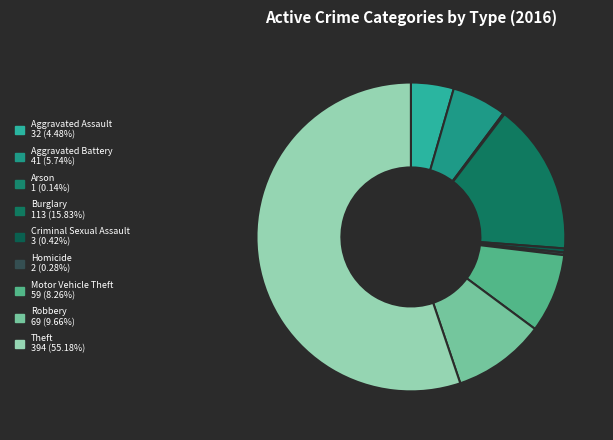

What portion of the pie excludes Homicide?

99.7%